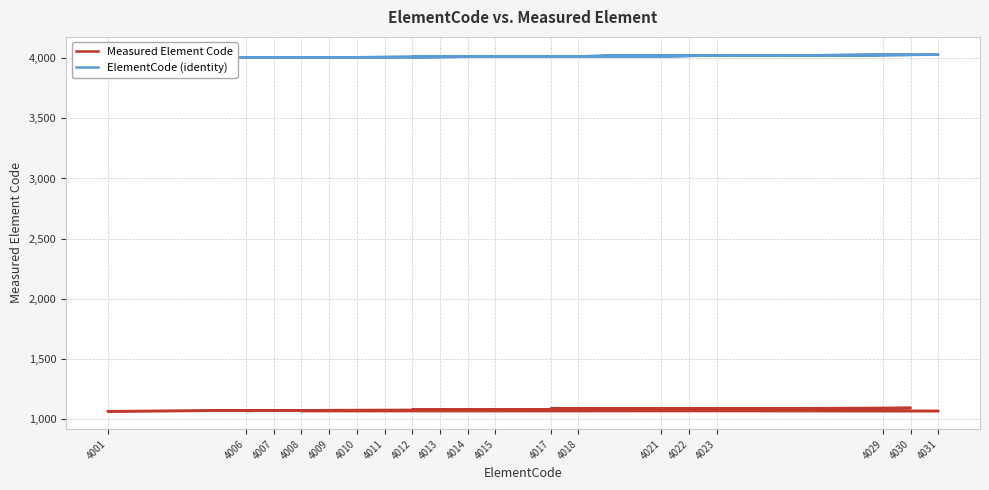

Reading left to right, extract all data points from this chart.

Measured Element Code: 4008=1062	4031=1063	4009=1070	4006=1064	4007=1068	4001=1061	4010=1071	4011=1072	4023=1078	4012=1073	4013=1074	4022=1080	4014=1075	4021=1081	4017=1083	4018=1084	4029=1087	4030=1089	4015=1076
ElementCode (identity): 4008=4008	4031=4031	4009=4009	4006=4006	4007=4007	4001=4001	4010=4010	4011=4011	4023=4023	4012=4012	4013=4013	4022=4022	4014=4014	4021=4021	4017=4017	4018=4018	4029=4029	4030=4030	4015=4015